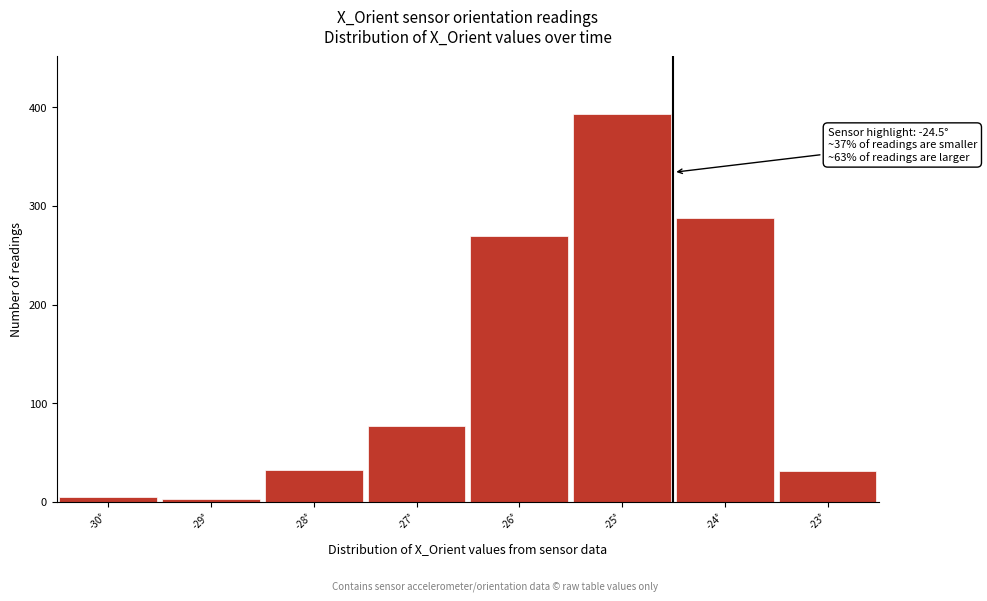

Over which range of the x-axis is the bar tallest?

-25.5 to -24.5